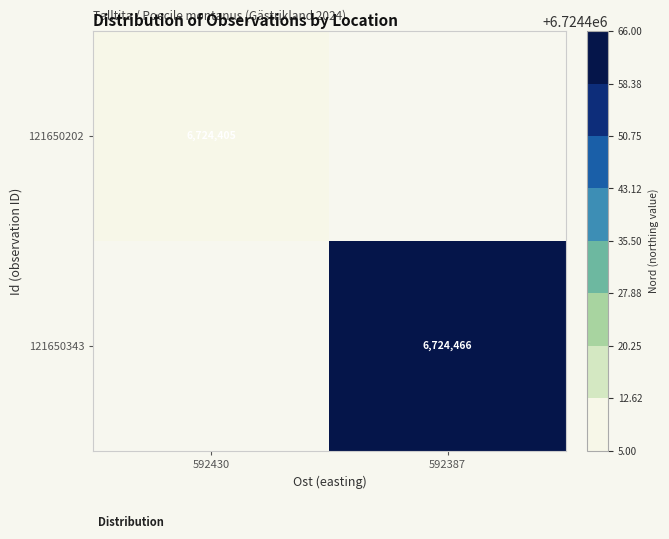

The 121650202 series shows 2908719 at 592430. True or false?

False